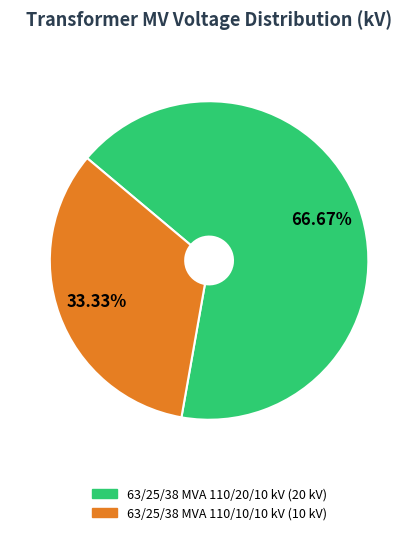

Does 63/25/38 MVA 110/20/10 kV account for over 50% of the chart?

Yes